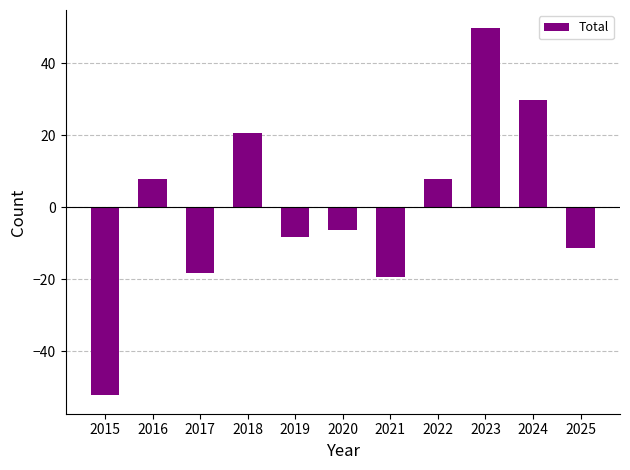

True or false: the data shows 7.7 at 2022.

True